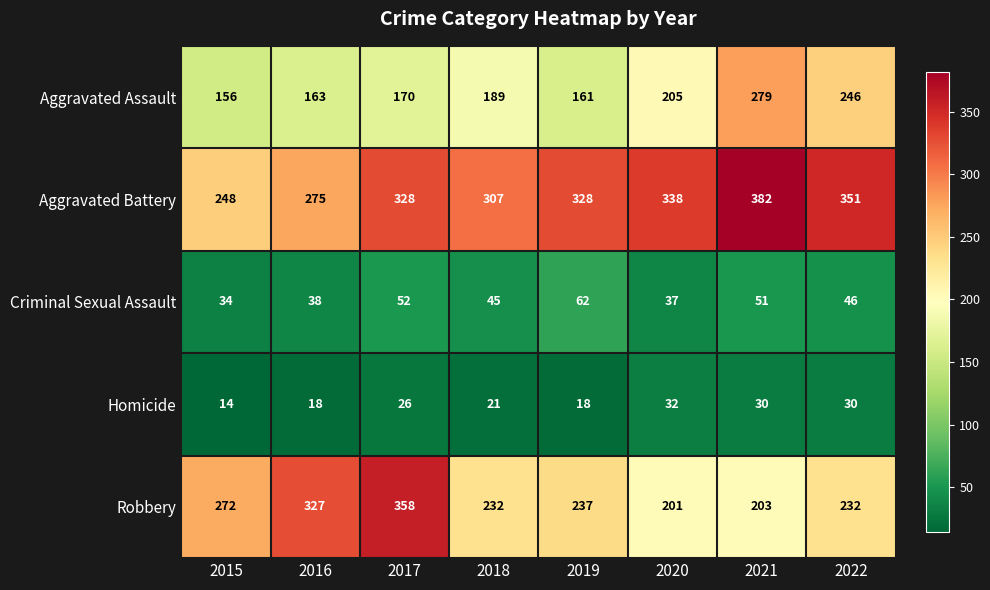

Count the number of data series in this chart.

5